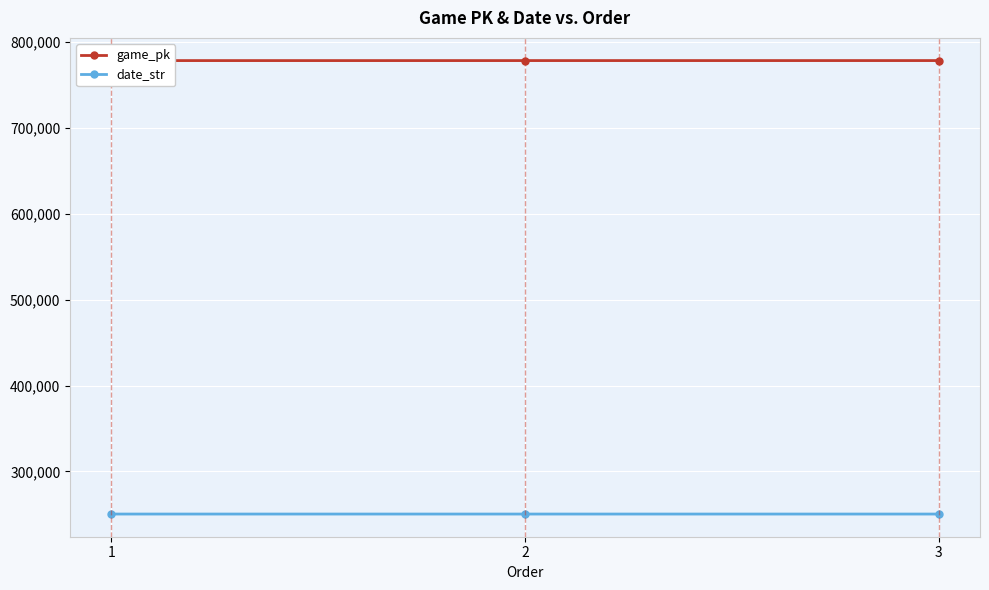

Read the date_str value at 3.

250418